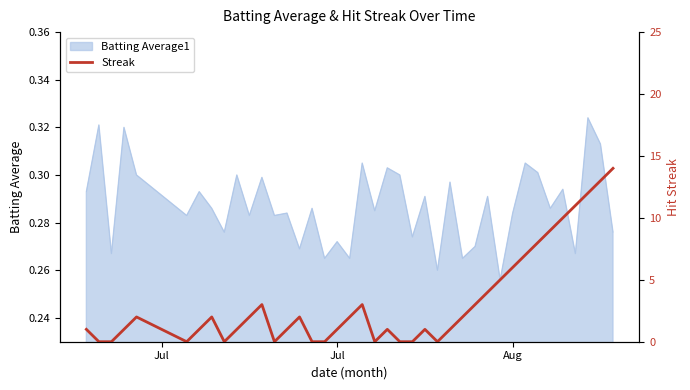

Does the chart display data point markers on the line(s)?

No